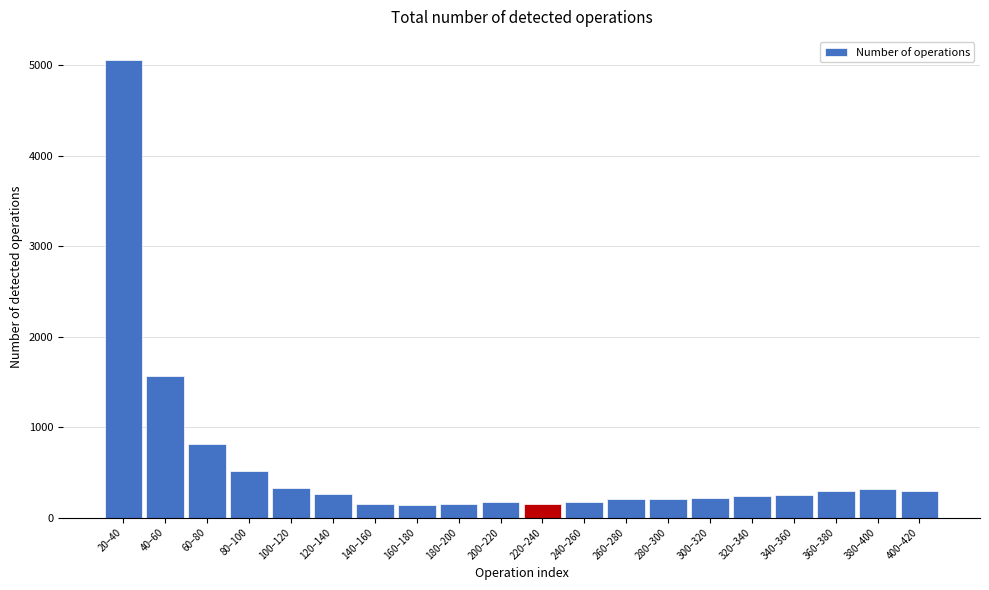

What is the maximum value shown in the chart?

5059